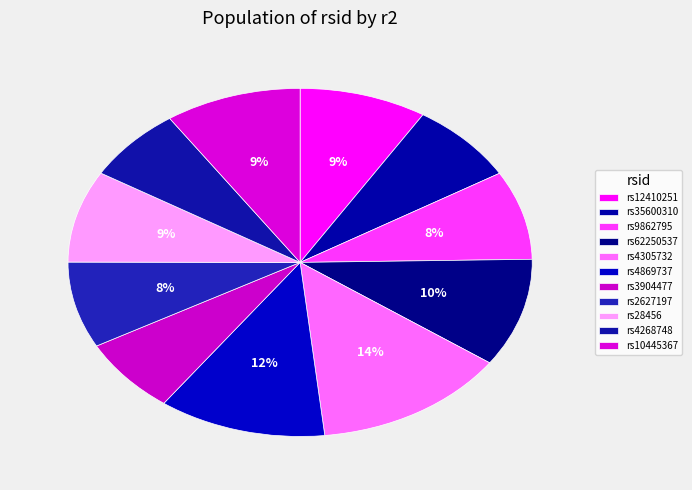

Count the number of slices in the pie.

11